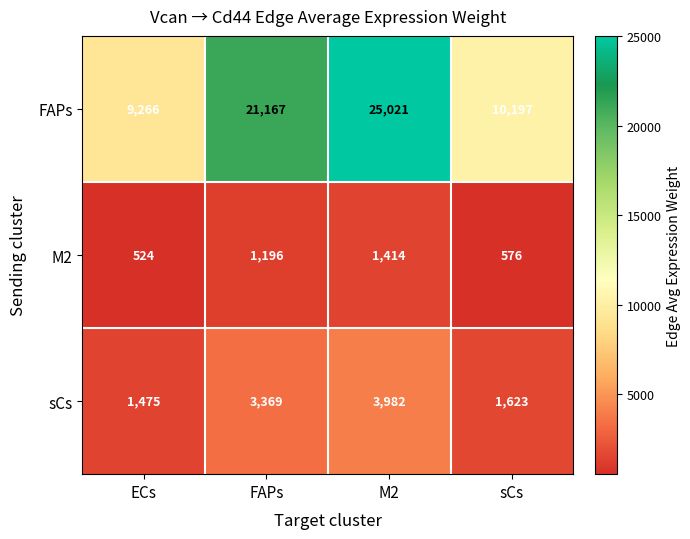

Which series has the largest total across all categories?

FAPs